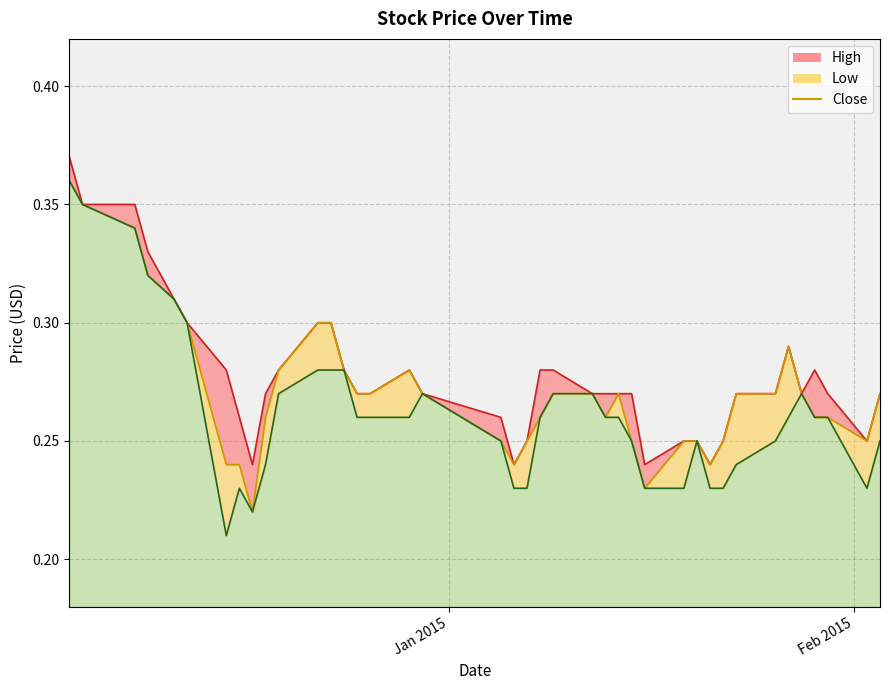

What is the difference between the maximum and minimum values?

0.1